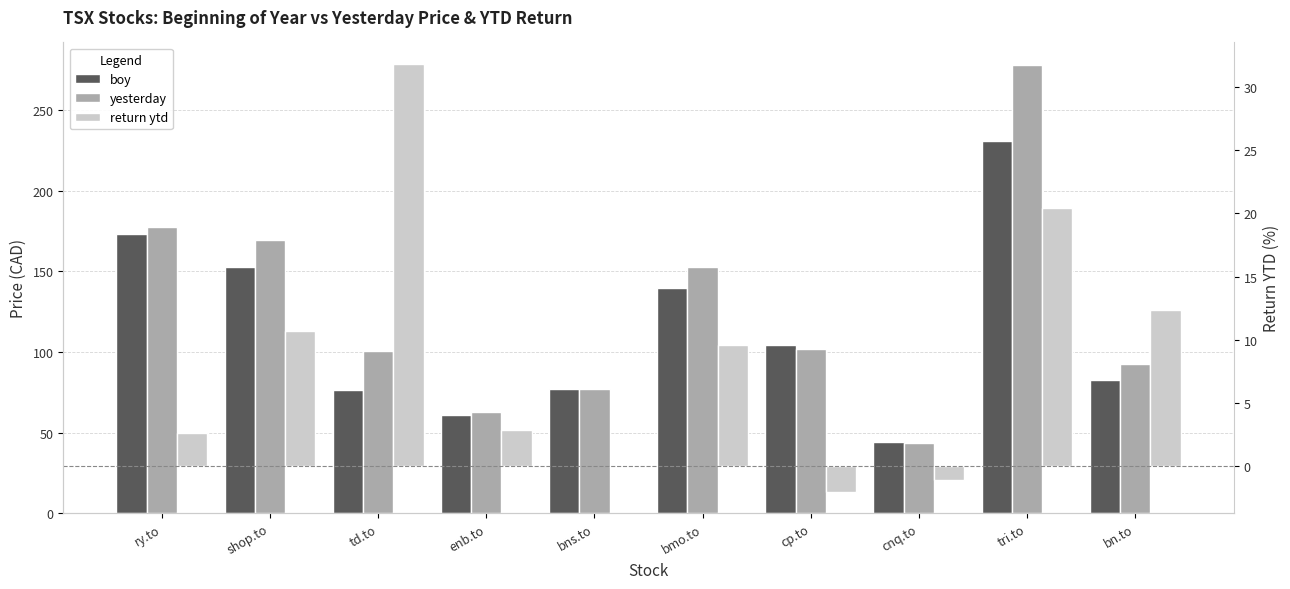

At how many categories does at least one series exceed 214?

1